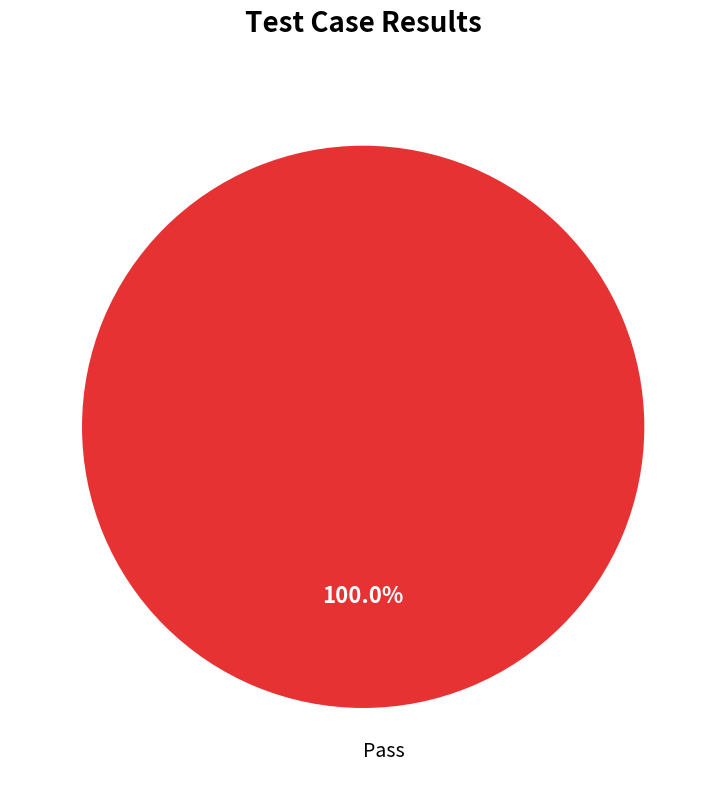

Does any single category account for the majority?

Yes